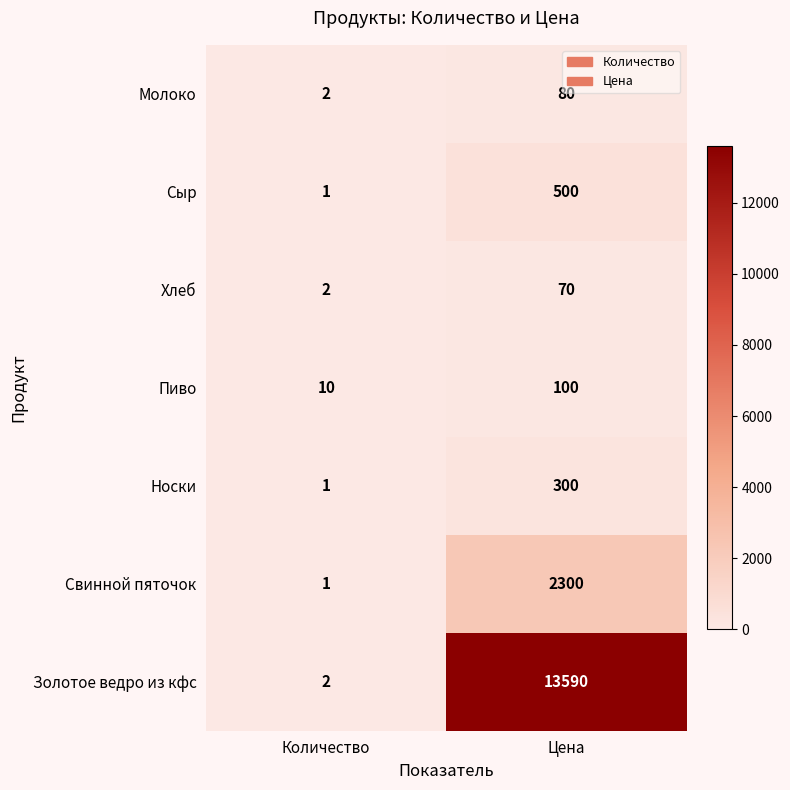

At which label does Пиво reach its peak?

Цена